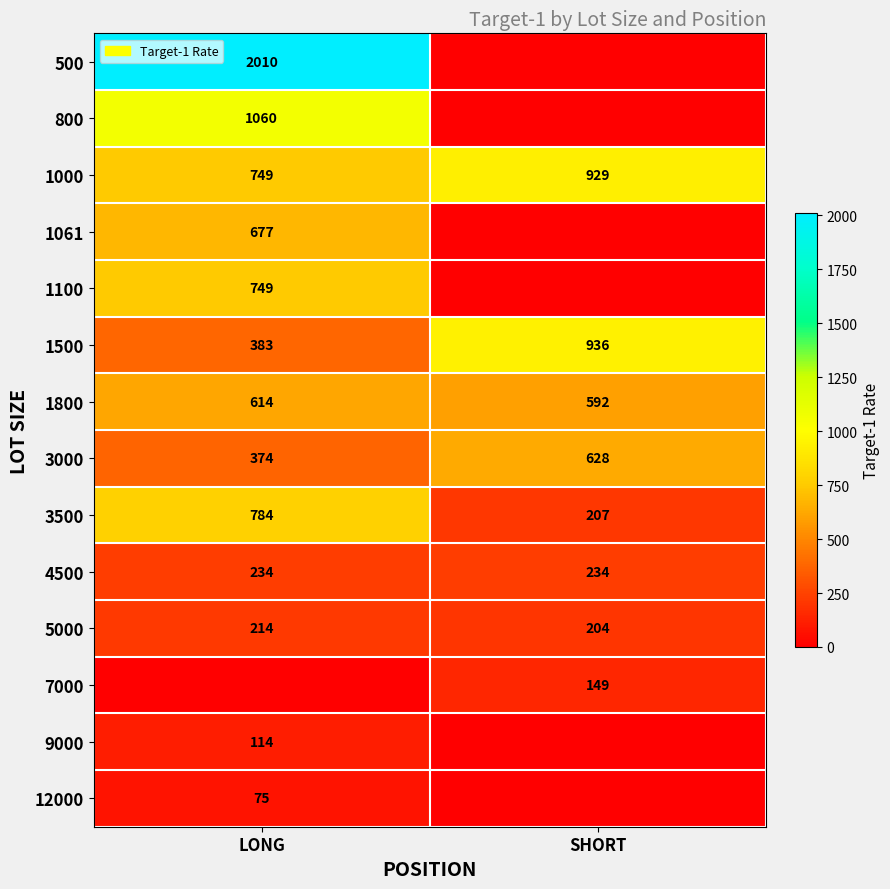

The value of 1000 at LONG is 991. True or false?

False